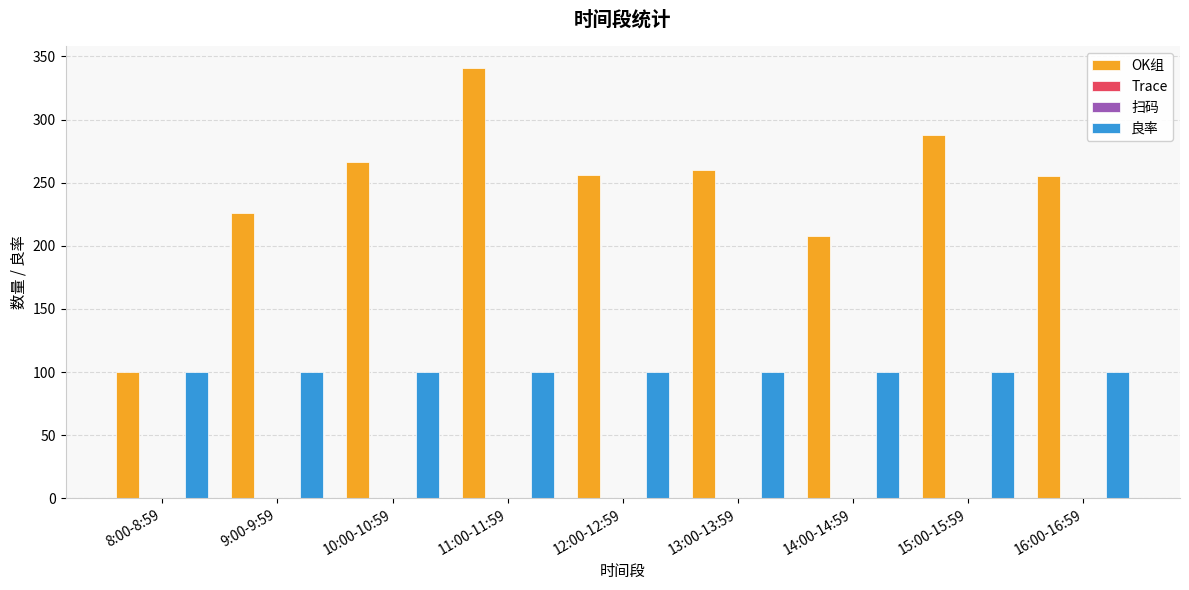

How many distinct data groups are displayed?

4